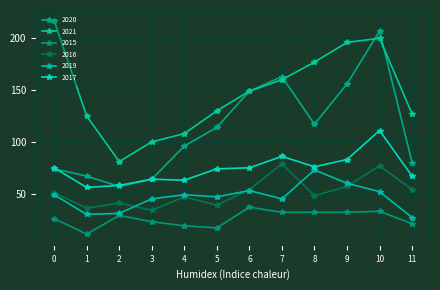

What is the difference between the maximum and minimum values in the 2020 series?

150